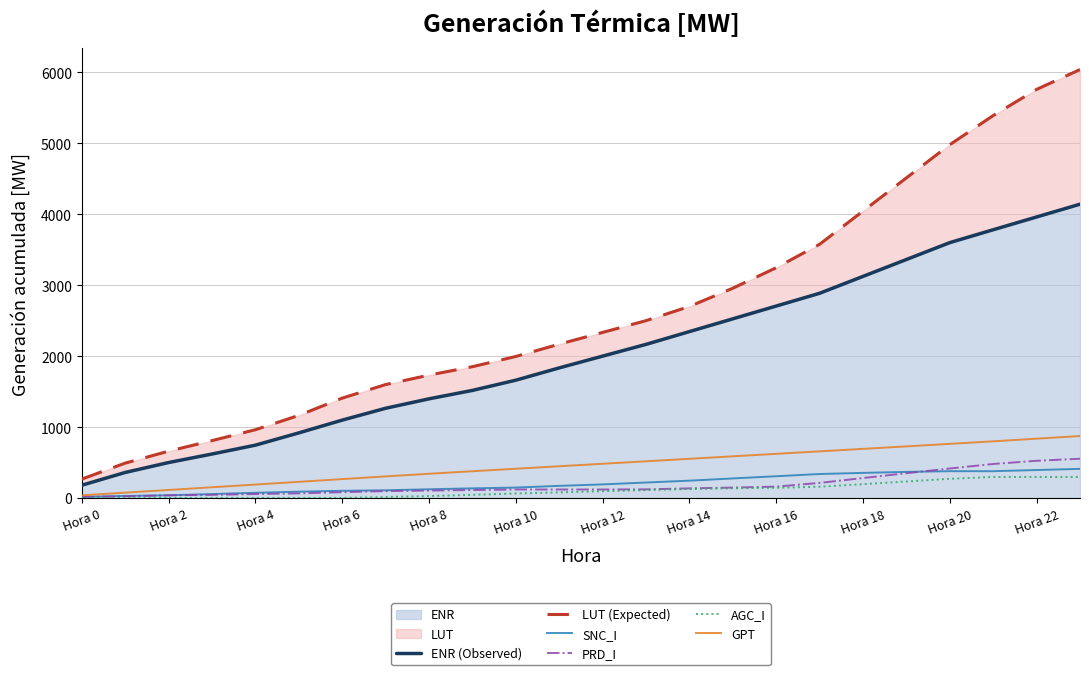

Between Hora 16 and Hora 22, which is larger?

Hora 22